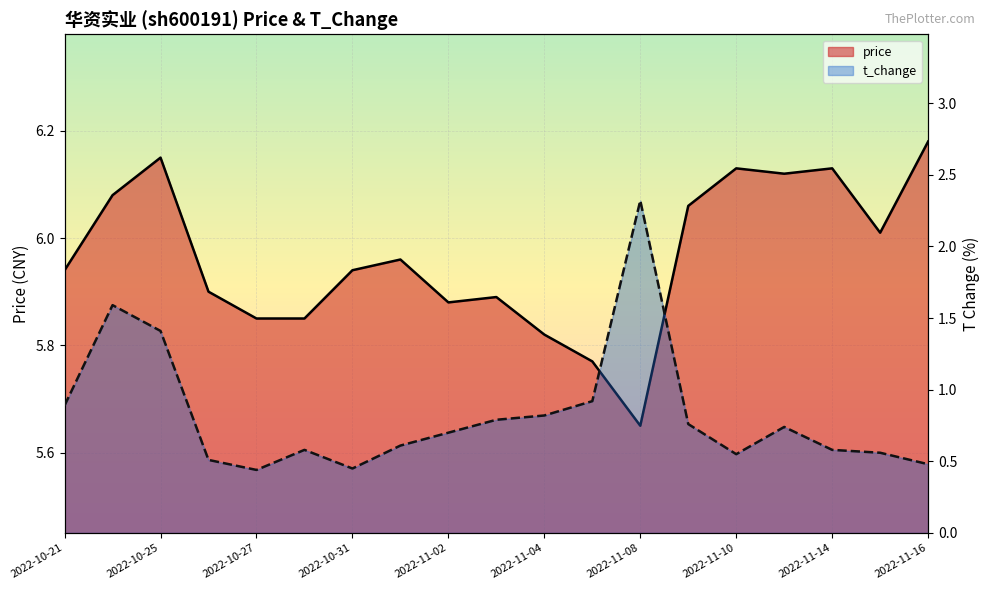

Reading left to right, list all the values displayed in this chart.

price: 2022-10-21=5.9	2022-10-24=6.1	2022-10-25=6.2	2022-10-26=5.9	2022-10-27=5.8	2022-10-28=5.8	2022-10-31=5.9	2022-11-01=6.0	2022-11-02=5.9	2022-11-03=5.9	2022-11-04=5.8	2022-11-07=5.8	2022-11-08=5.7	2022-11-09=6.1	2022-11-10=6.1	2022-11-11=6.1	2022-11-14=6.1	2022-11-15=6.0	2022-11-16=6.2
t_change: 2022-10-21=0.9	2022-10-24=1.6	2022-10-25=1.4	2022-10-26=0.5	2022-10-27=0.4	2022-10-28=0.6	2022-10-31=0.5	2022-11-01=0.6	2022-11-02=0.7	2022-11-03=0.8	2022-11-04=0.8	2022-11-07=0.9	2022-11-08=2.3	2022-11-09=0.8	2022-11-10=0.6	2022-11-11=0.7	2022-11-14=0.6	2022-11-15=0.6	2022-11-16=0.5